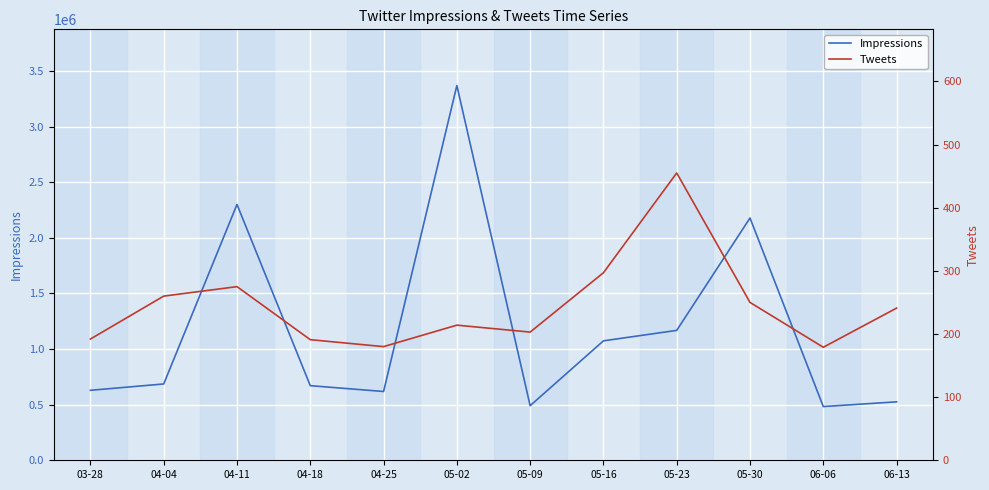

Which series changed the most between 04-18 and 05-09?

Impressions